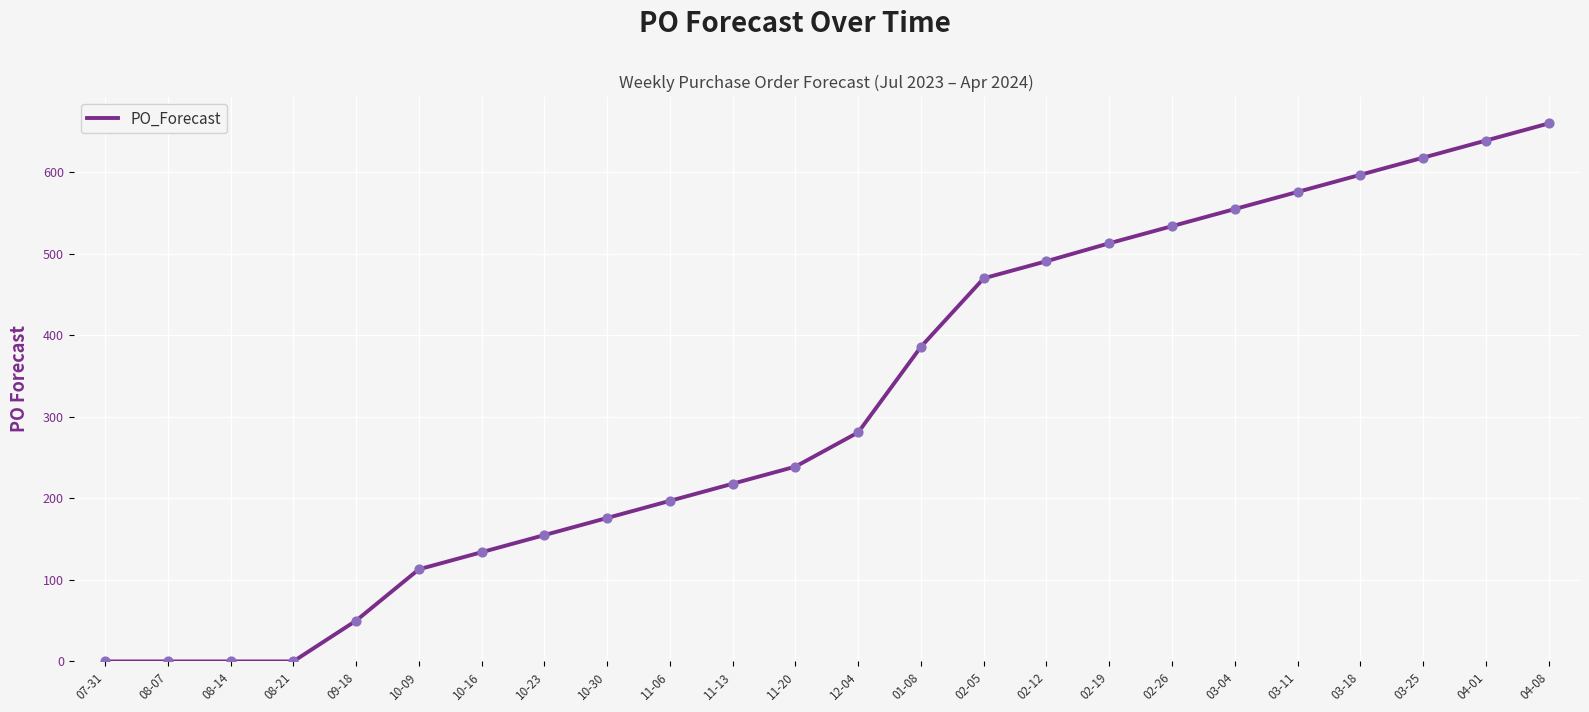

Which has a higher value, 02-12 or 10-09?

02-12